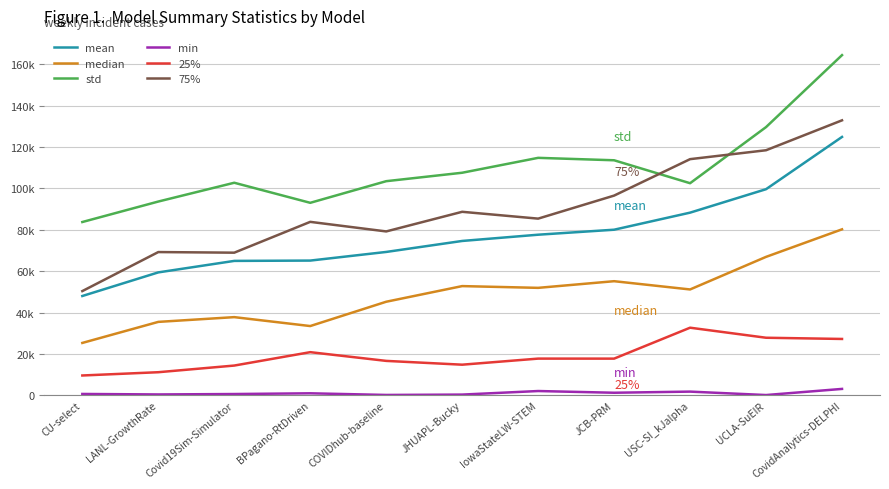

What is the sum of the 75% values at LANL-GrowthRate and Covid19Sim-Simulator?

138114.7